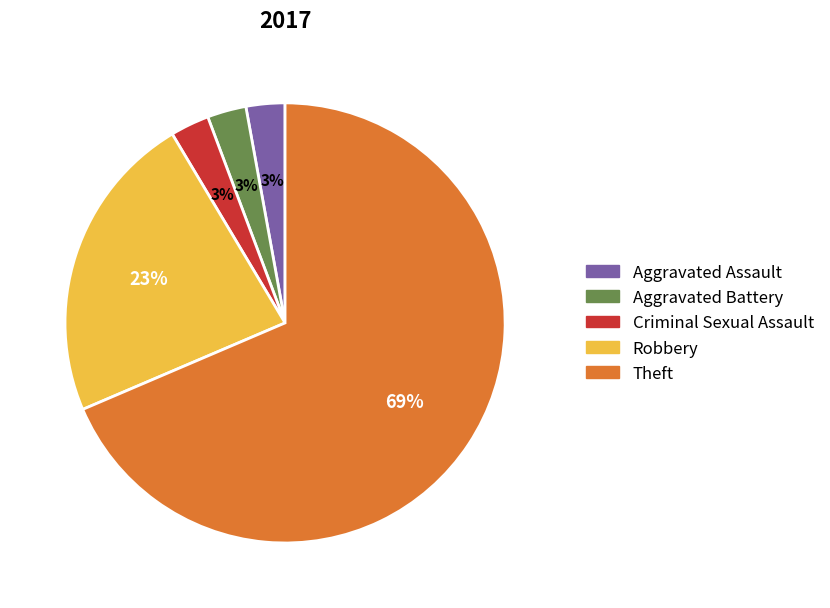

To the nearest percent, what is the difference between the Robbery and Aggravated Assault slice percentages?

20%